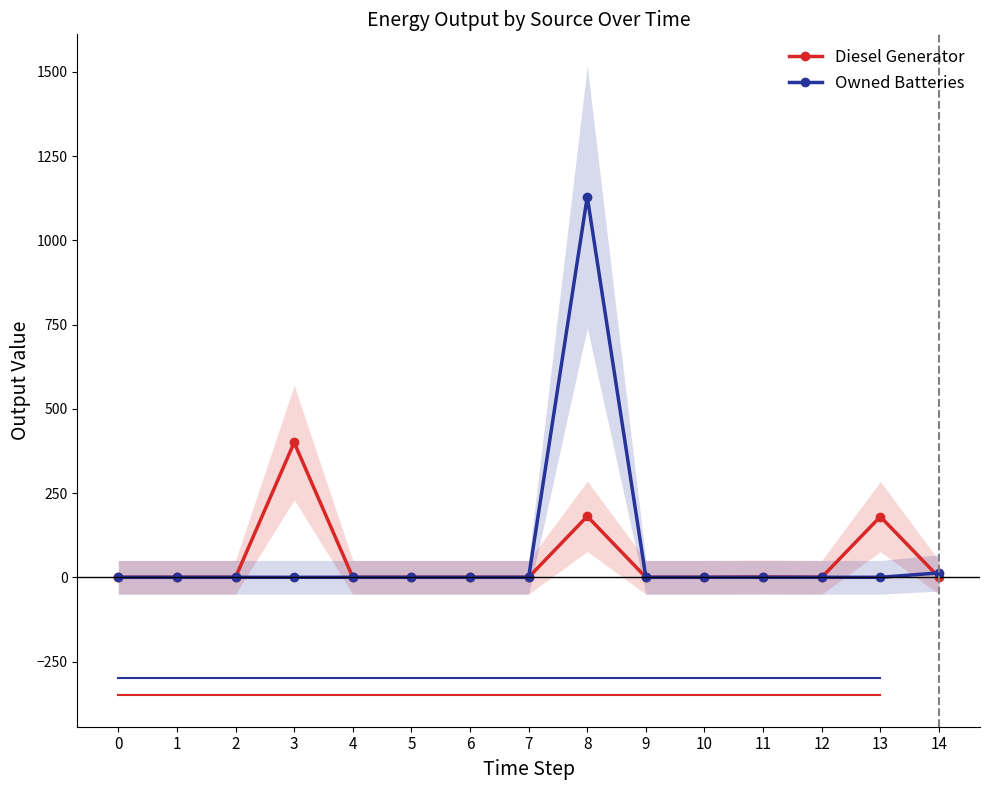

At which category does Diesel Generator reach its first local peak?

3